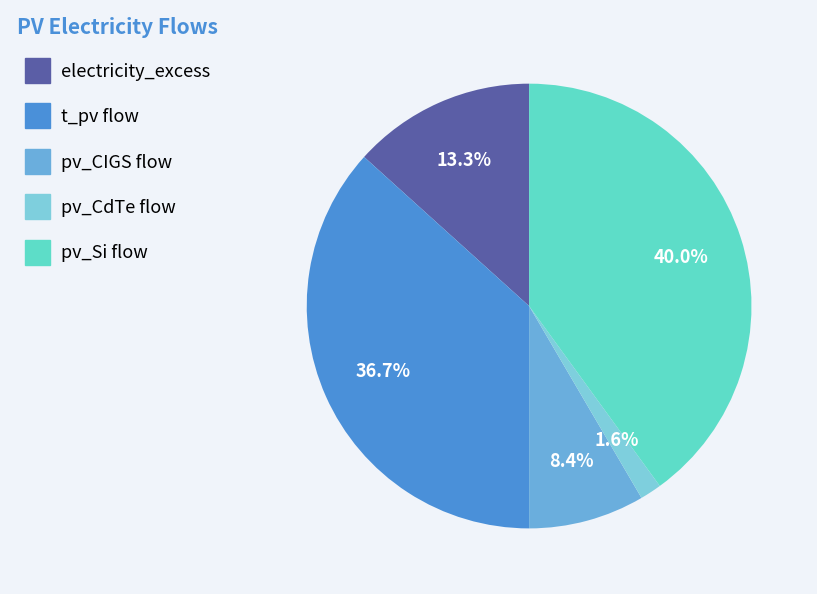

Which slice is the smallest?

pv_CdTe flow